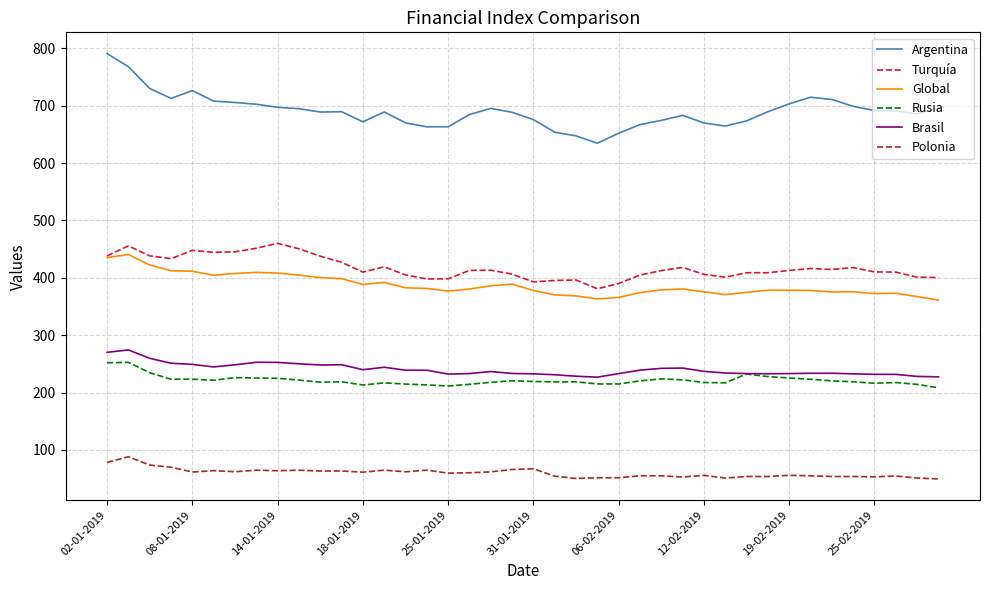

Which series has the widest spread of values?

Argentina